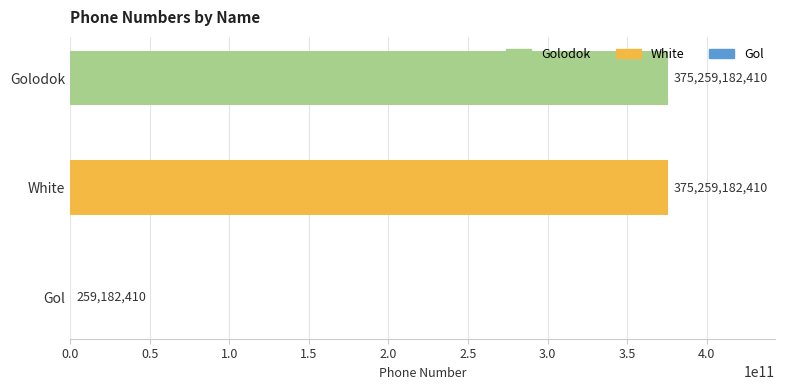

What is the change in value from White to Gol?

-375000000000